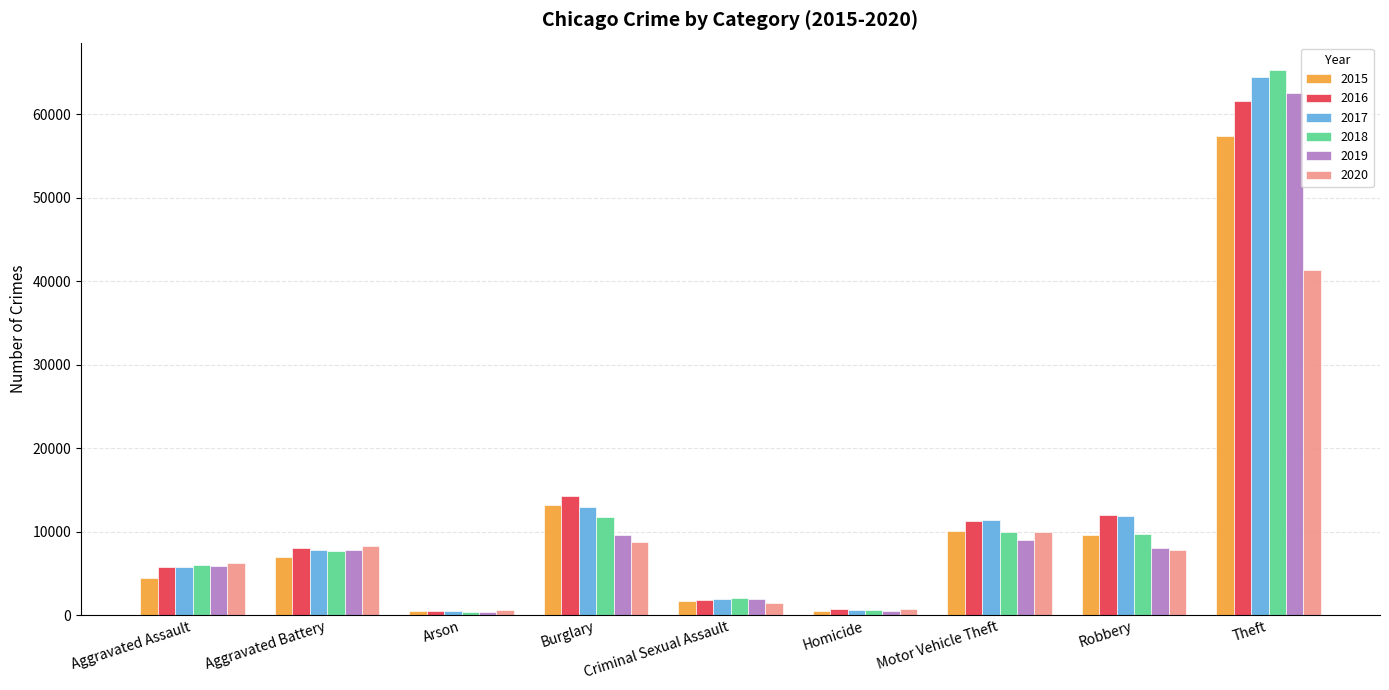

What is the difference between the highest and lowest values at Robbery?

4105